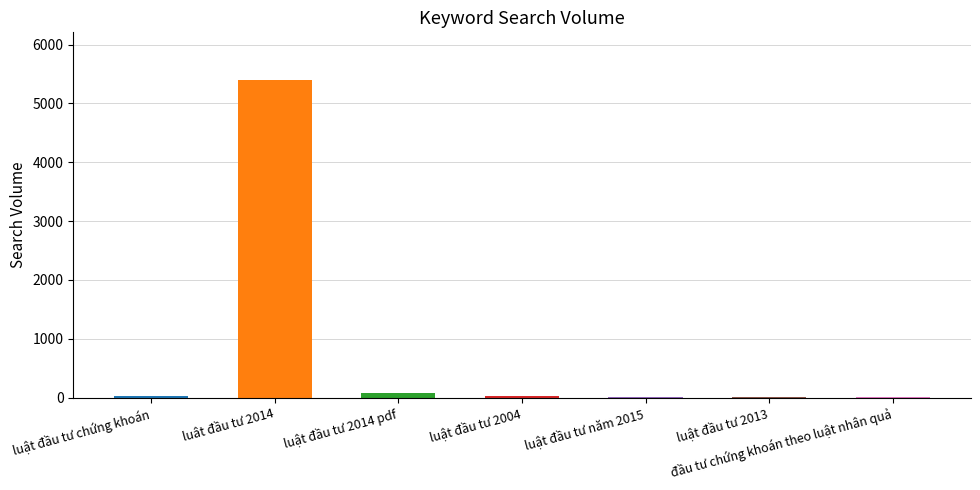

Where does the data first go above 20?

luật đầu tư chứng khoán